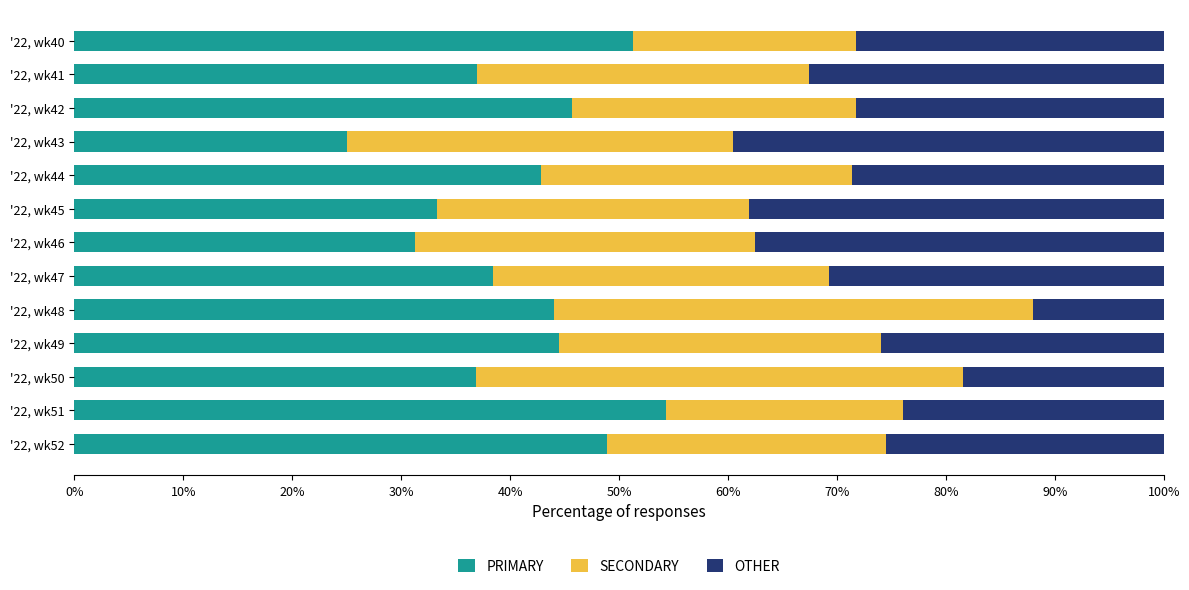

List the labels in order of PRIMARY value, smallest first.

'22, wk43, '22, wk46, '22, wk45, '22, wk50, '22, wk41, '22, wk47, '22, wk44, '22, wk48, '22, wk49, '22, wk42, '22, wk52, '22, wk40, '22, wk51